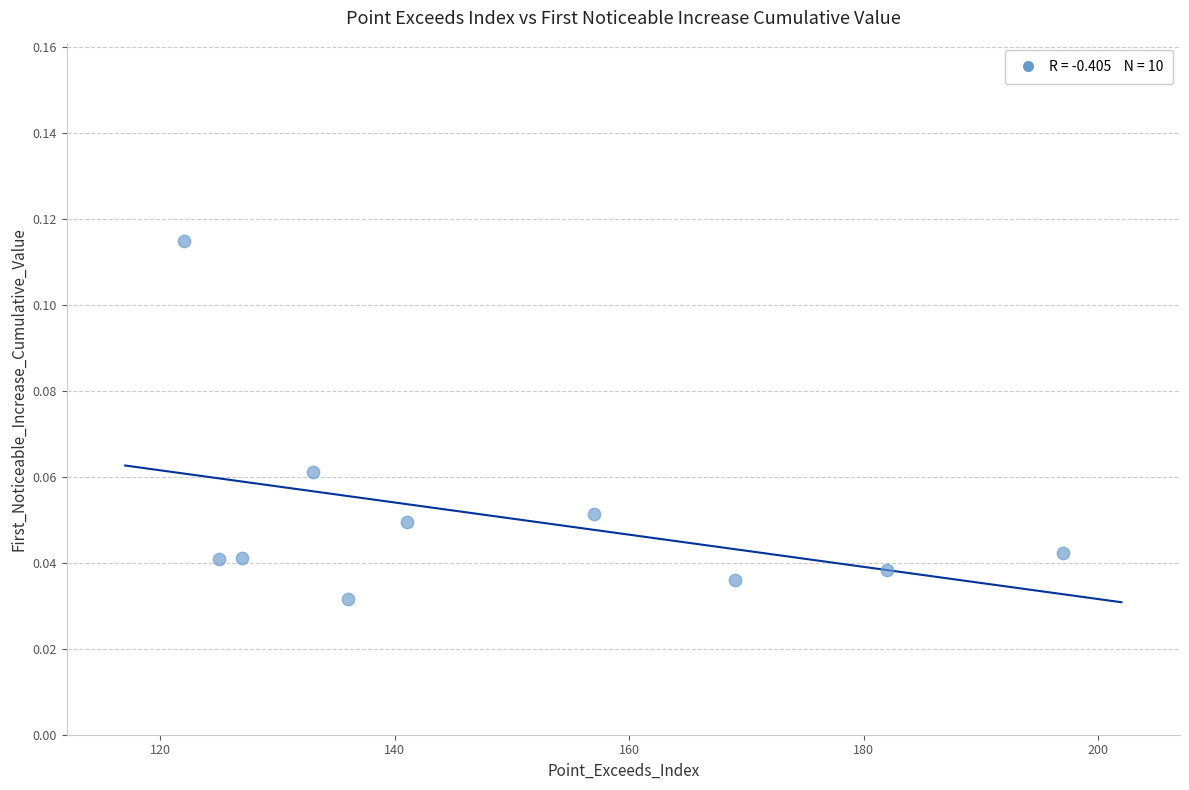

What is the range of X values (max minus min)?

75.0